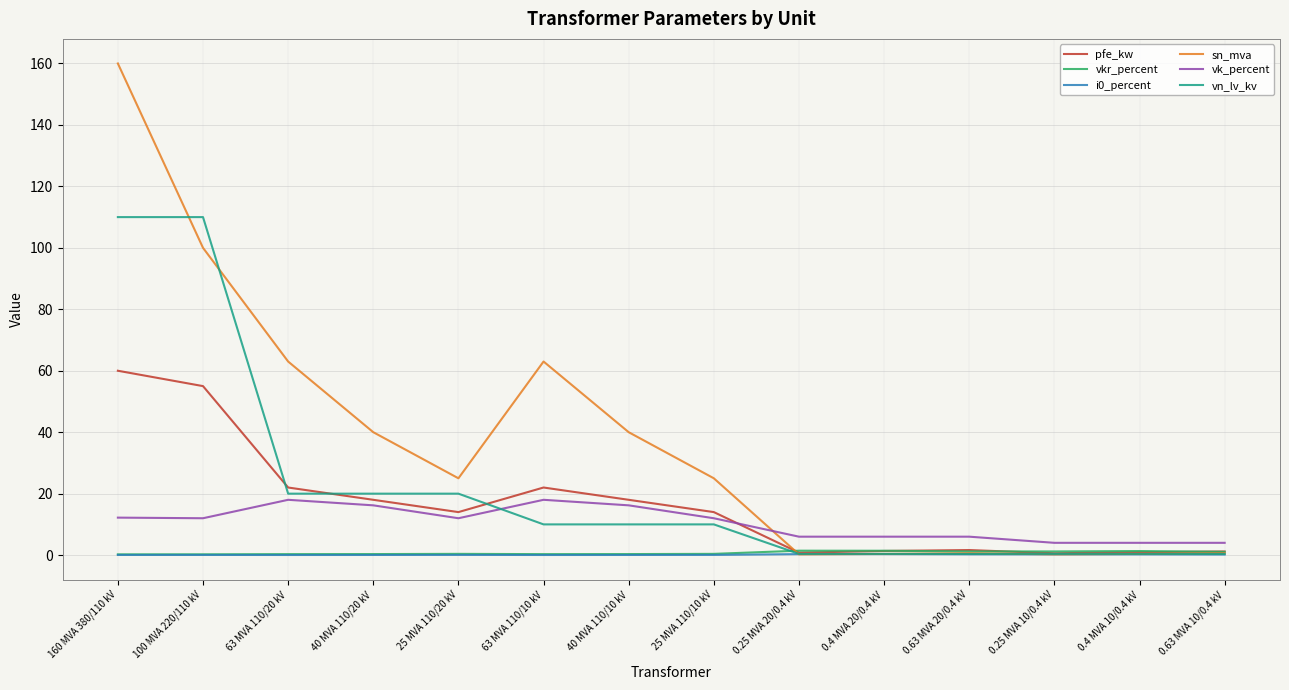

Which series ends up on top after the final intersection of vk_percent and vn_lv_kv?

vk_percent